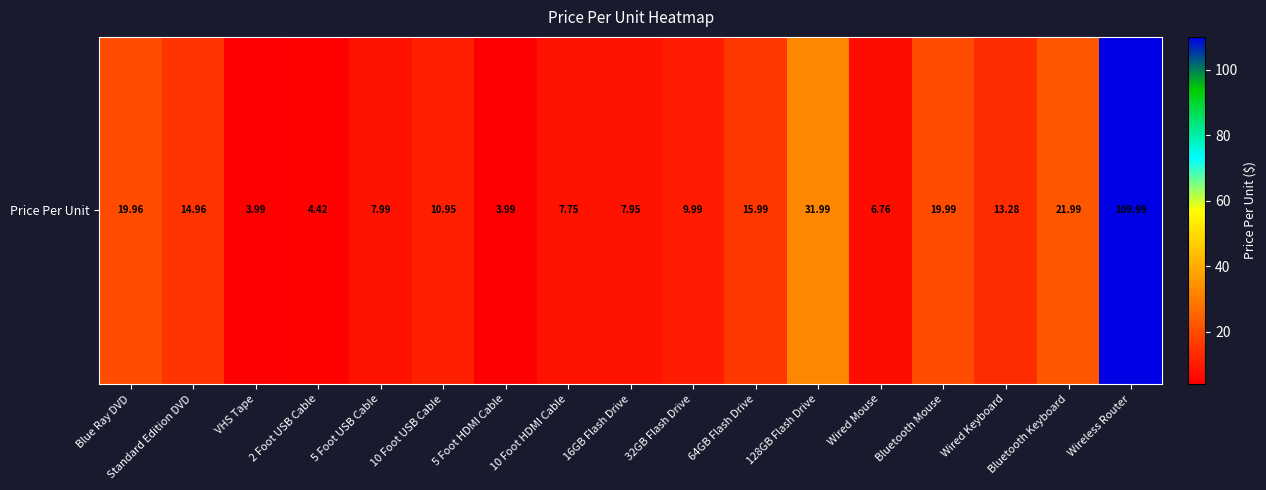

How many values exceed 10?

9